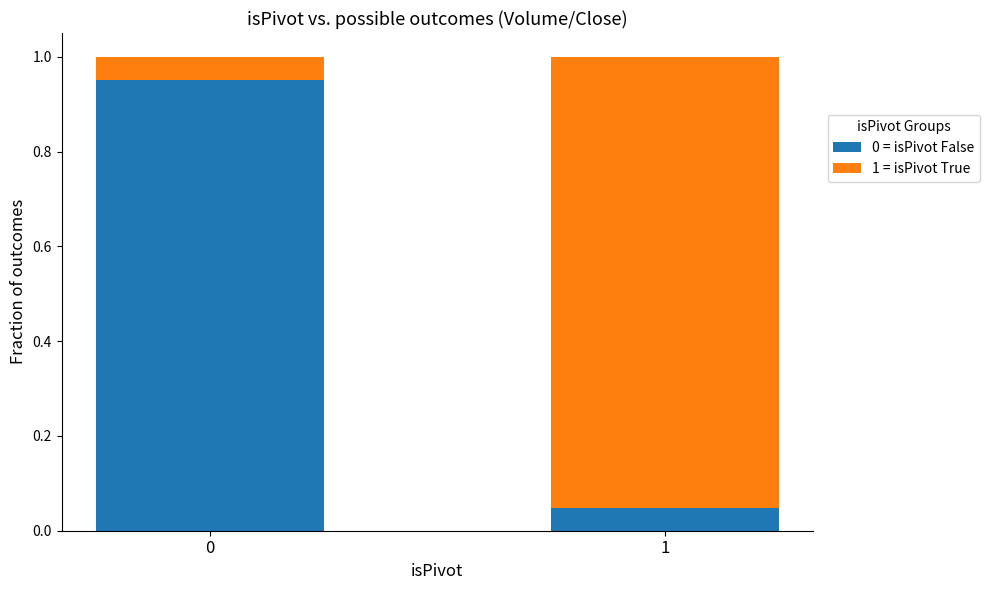

The 0 = isPivot False series shows 0.4 at 0. True or false?

False